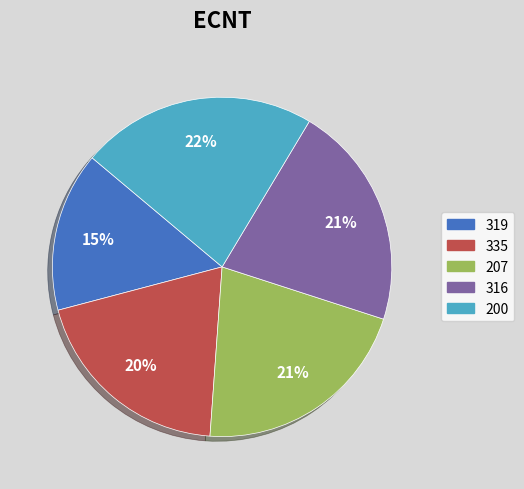

Do 207 and 319 together represent more than half of the pie?

No